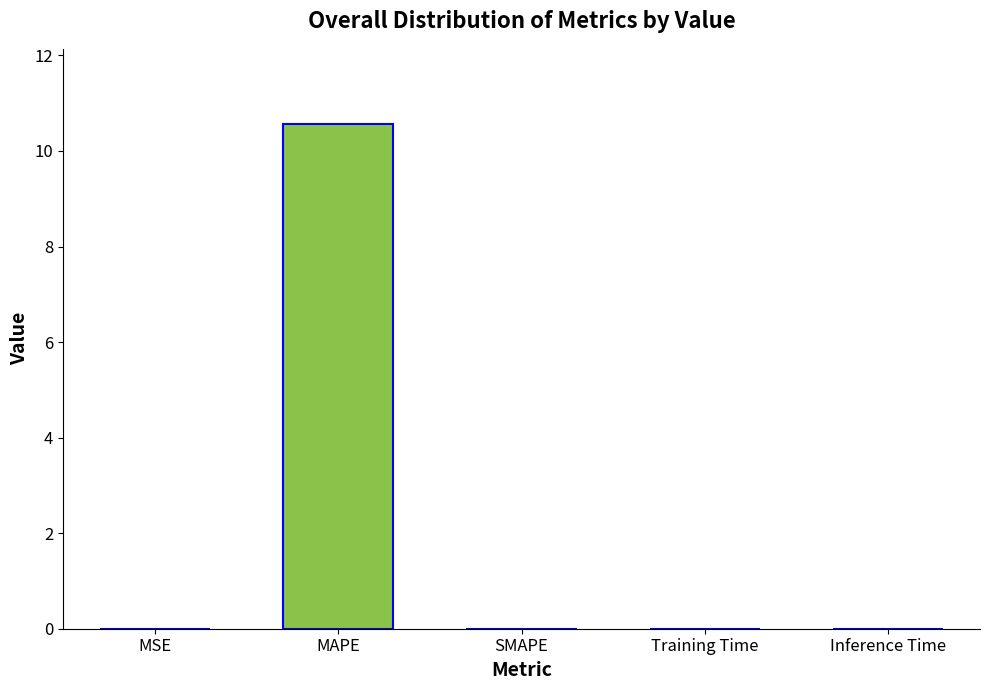

What is the approximate value at MAPE?

10.6